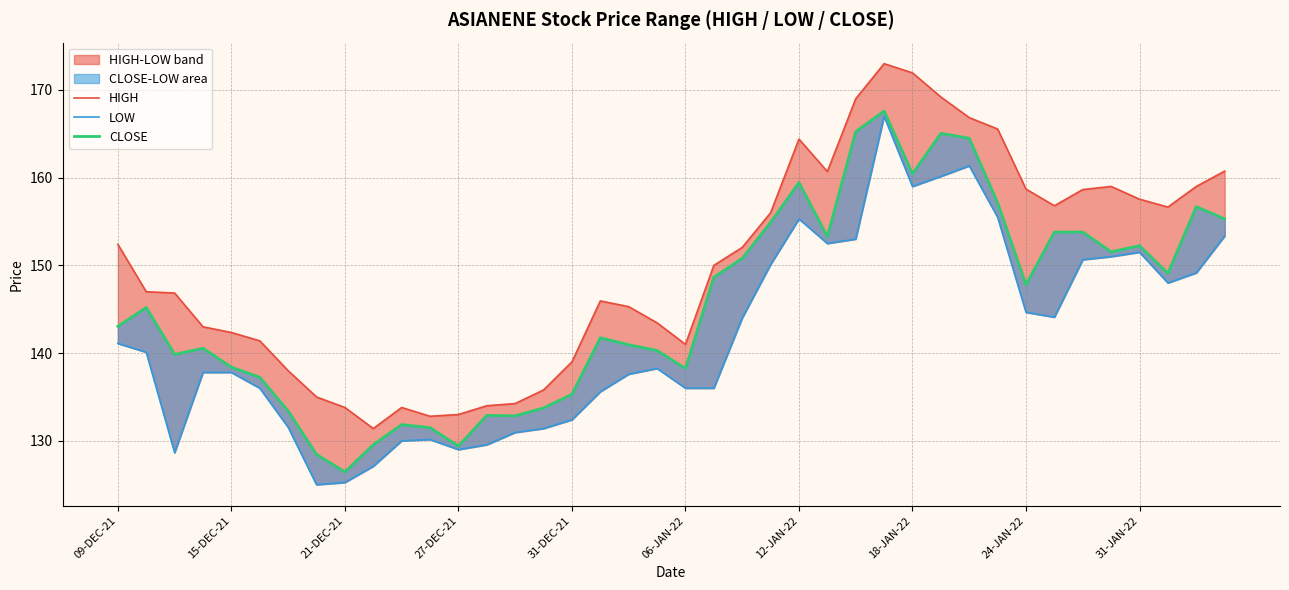

What is the difference between the second highest and minimum values in the CLOSE series?

38.8